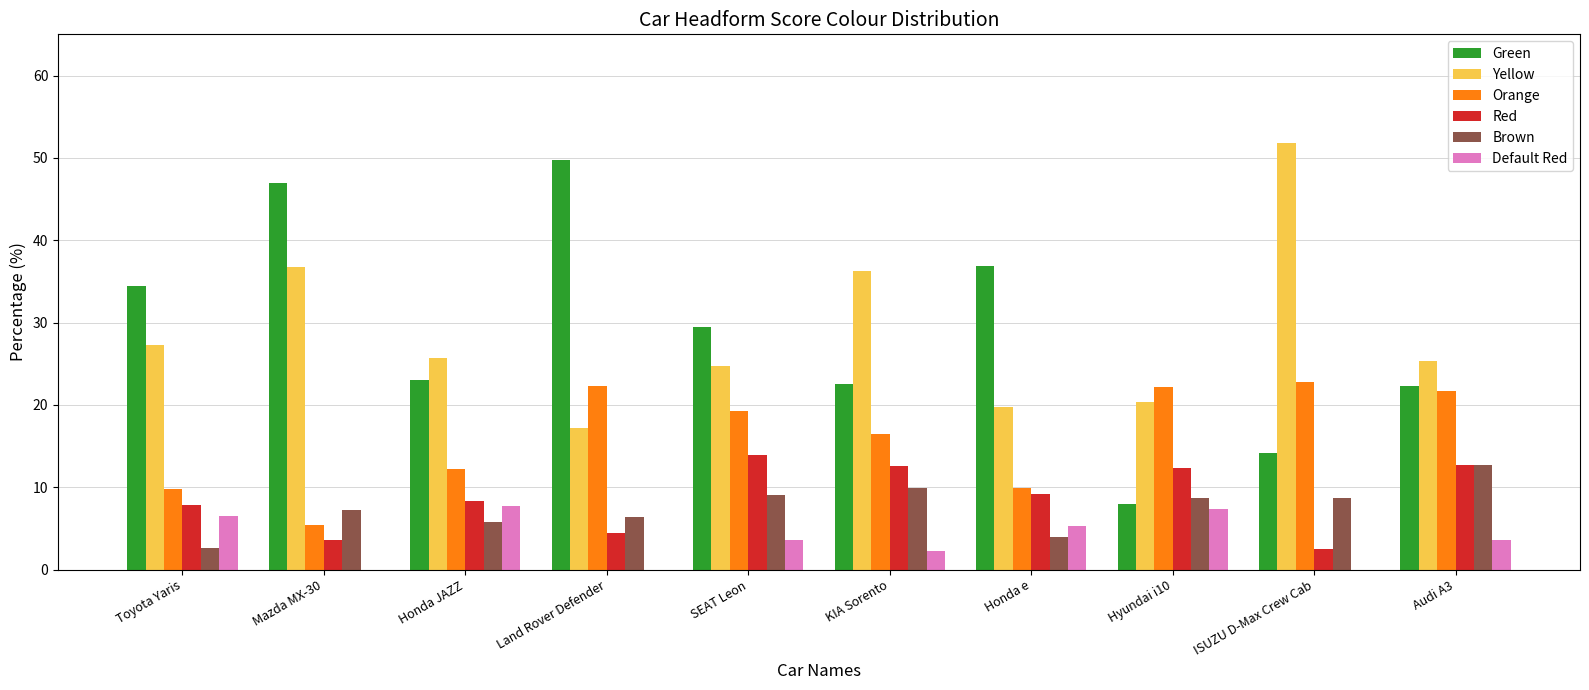

What is the sum of all Green values?

287.6